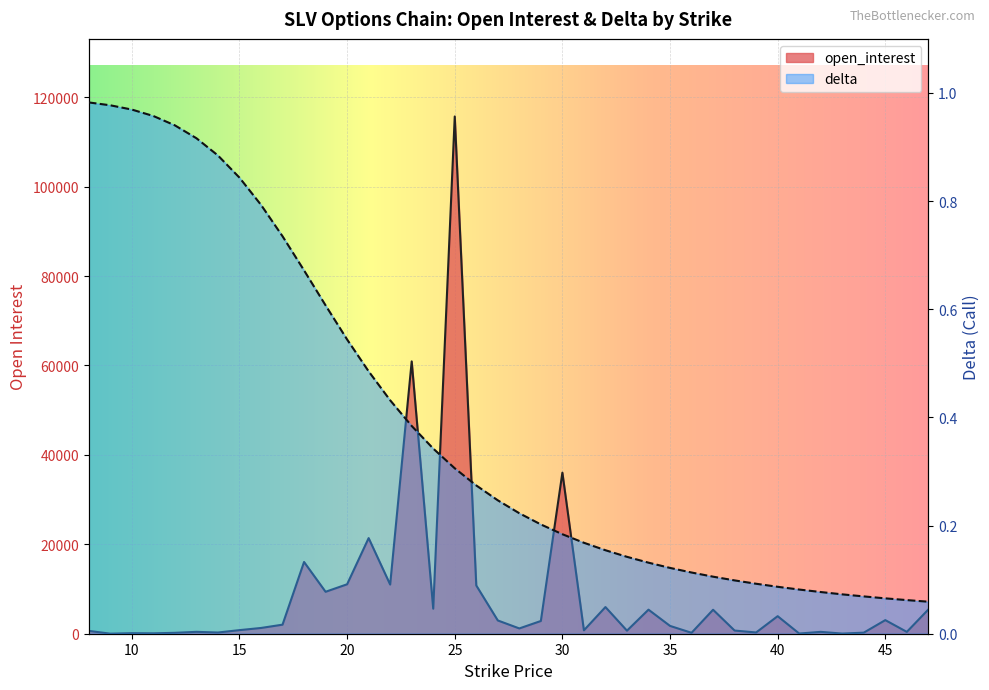

Reading right to left, transcribe all the data shown in this chart.

open_interest: 5423.0	410.0	3043.0	237.0	30.0	418.0	40.0	3925.0	280.0	707.0	5362.0	204.0	1749.0	5381.0	684.0	5963.0	761.0	36025.0	2847.0	1183.0	2966.0	10796.0	115695.0	5601.0	60915.0	10995.0	21390.0	11058.0	9381.0	16049.0	2025.0	1287.0	804.0	270.0	421.0	202.0	88.0	120.0	11.0	635.0
delta: 0.1	0.1	0.1	0.1	0.1	0.1	0.1	0.1	0.1	0.1	0.1	0.1	0.1	0.1	0.1	0.2	0.2	0.2	0.2	0.2	0.2	0.3	0.3	0.3	0.4	0.4	0.5	0.5	0.6	0.7	0.7	0.8	0.8	0.9	0.9	0.9	1.0	1.0	1.0	1.0